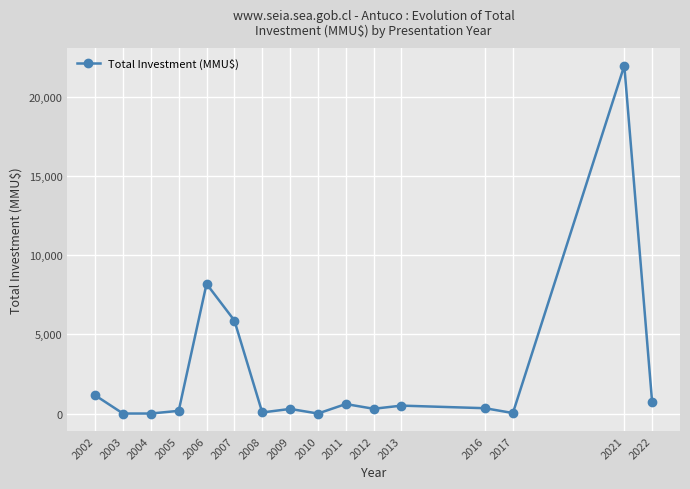

How many distinct data groups are displayed?

1